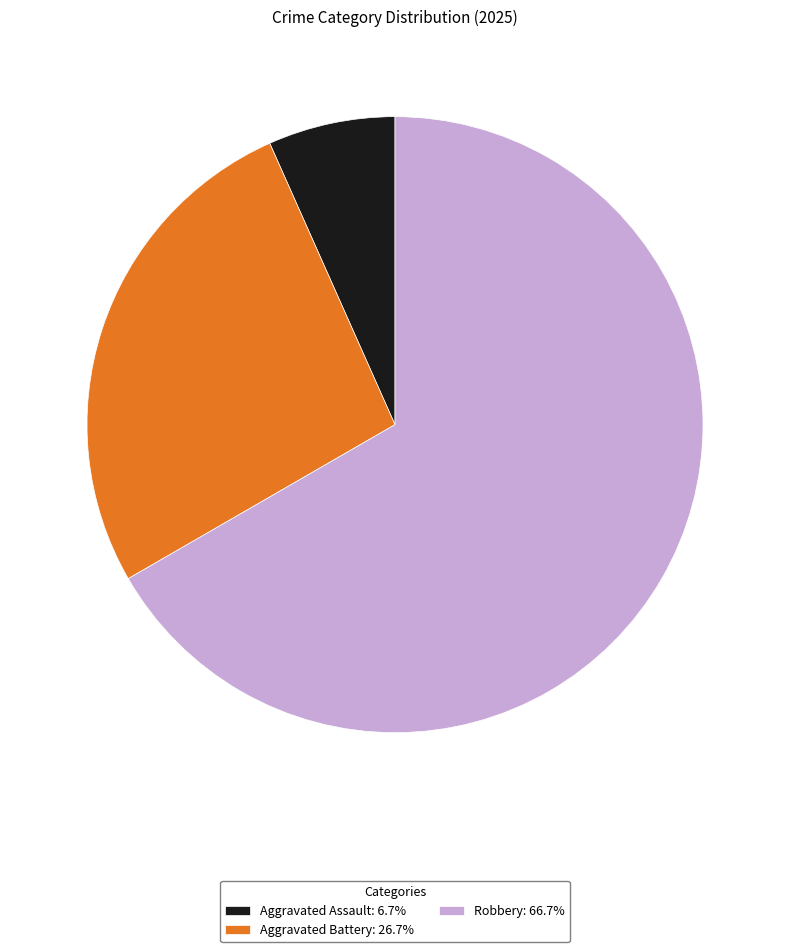

Do Aggravated Assault: 6.7% and Robbery: 66.7% together represent more than half of the pie?

Yes